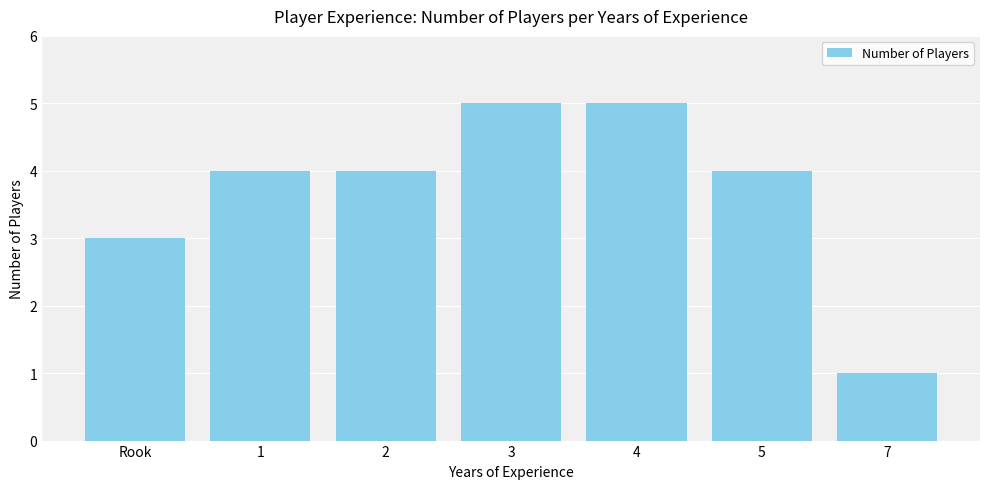

What is the label of the 7th bar from the left?

7